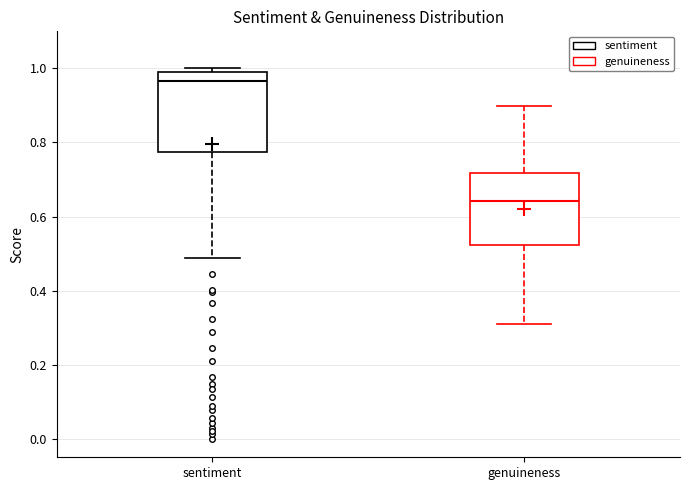

Reading left to right, transcribe this box plot: for each box, give where its median line is, the range the box spans, and where its two whiskers end, as read against the y-axis. The values are not printed on the chart, so give them approximately, as read against the axis.

sentiment: median 0.96, box 0.78 to 1.00, whiskers 0.48 to 1.00 (just above the box's upper edge)
genuineness: median 0.64, box 0.52 to 0.72, whiskers 0.32 to 0.90